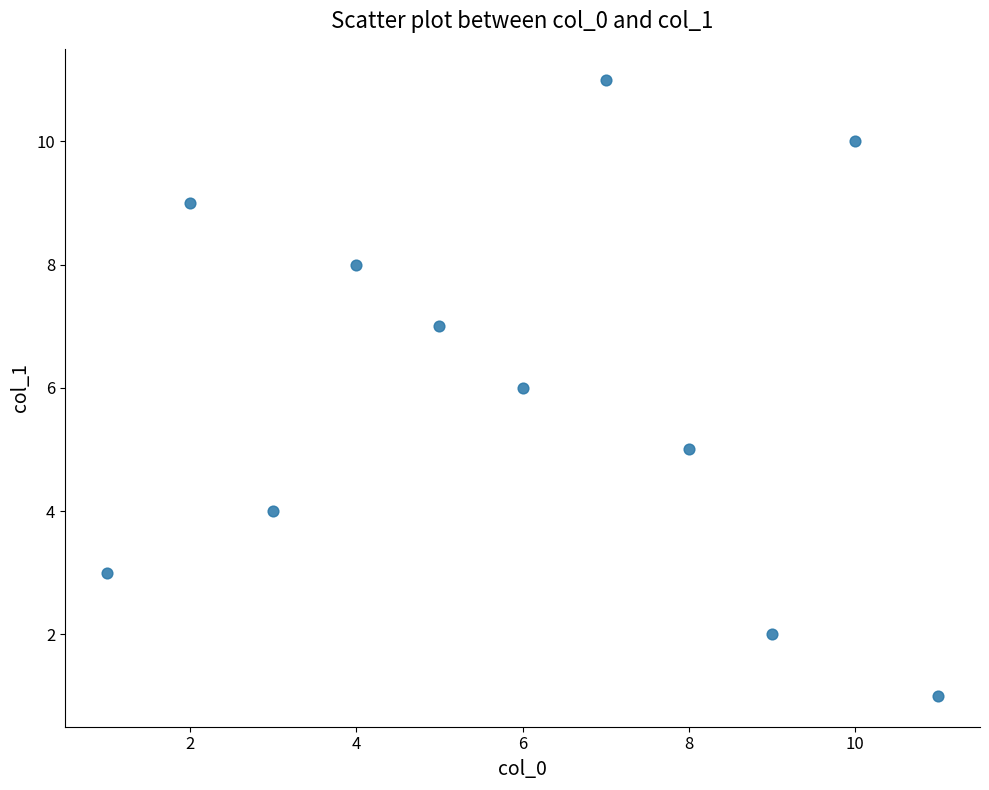

What is the range of X values (max minus min)?

10